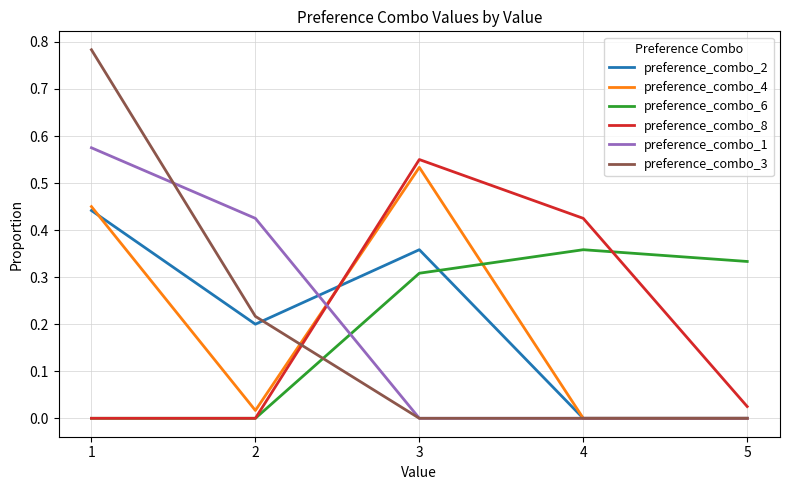

Count the preference_combo_1 values in the range 0 to 1.

5